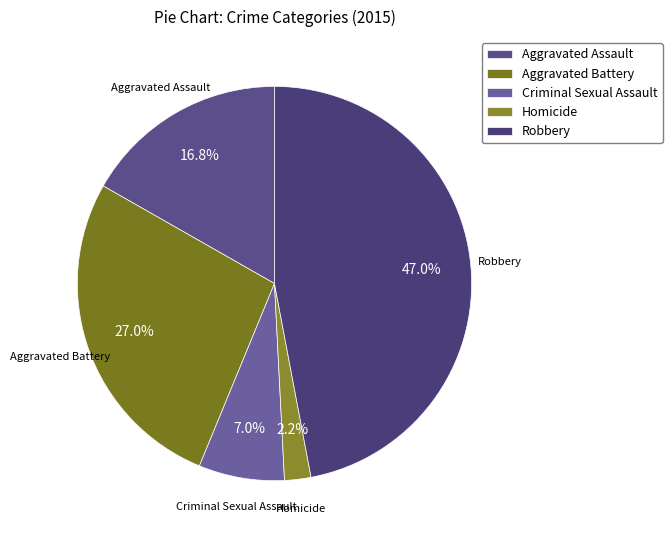

What percentage is the Aggravated Assault slice, to the nearest percent?

17%